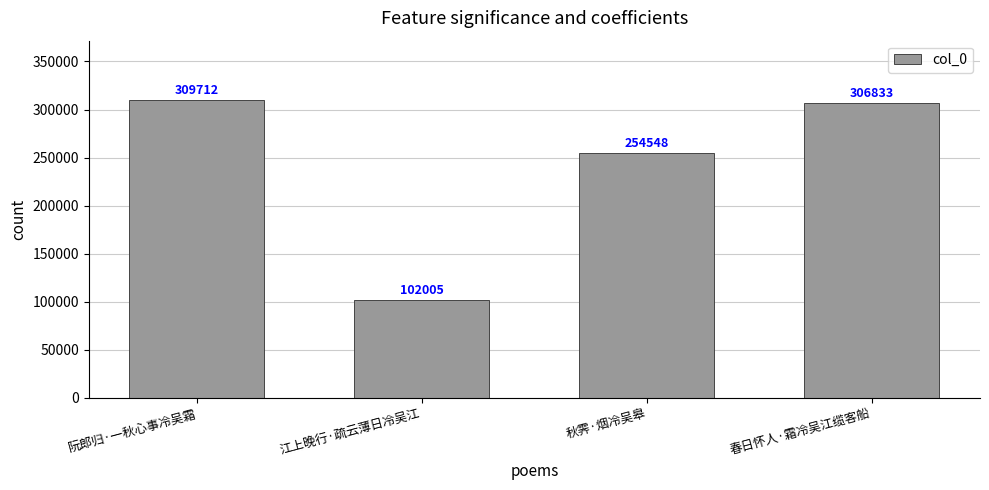

What is the label of the 1st bar from the right?

春日怀人·霜冷吴江缆客船